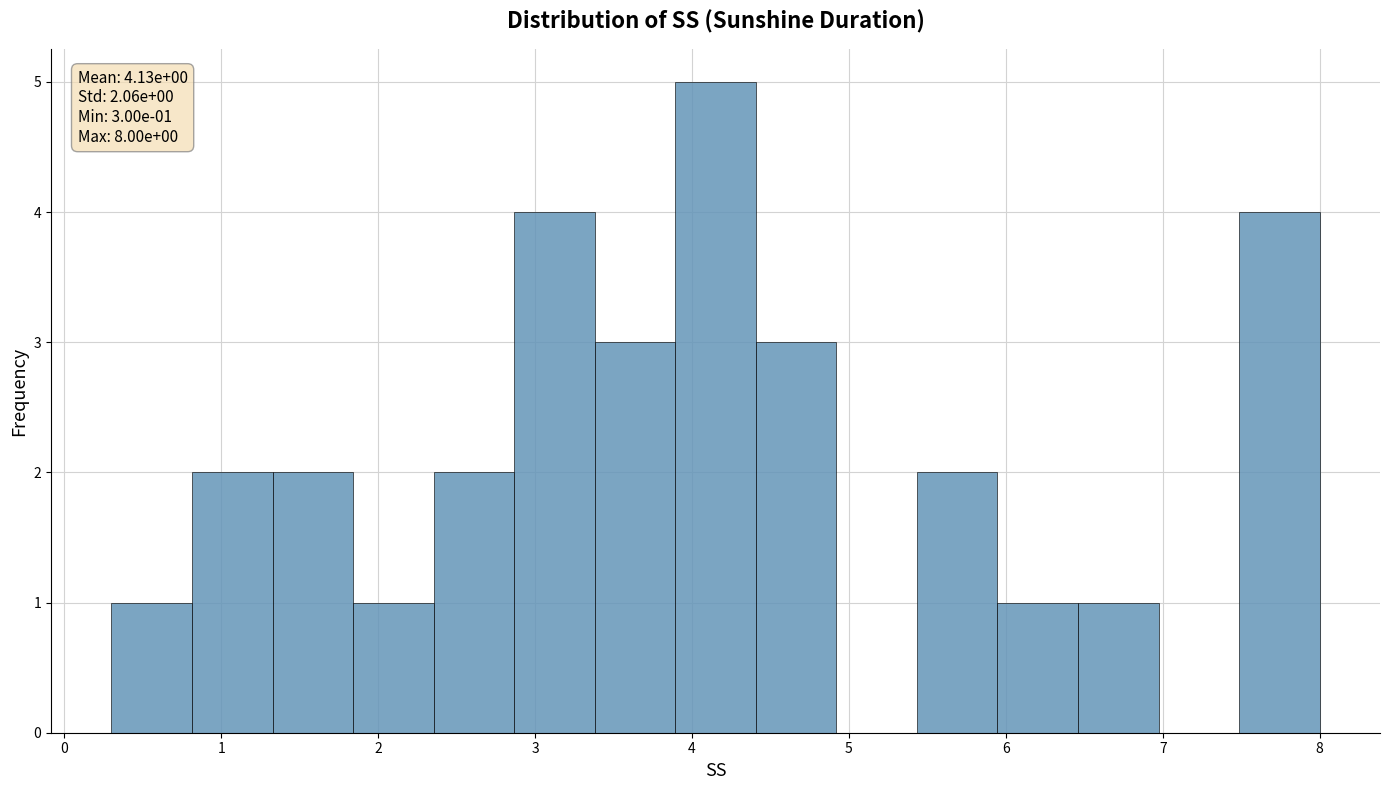

Which range on the x-axis has the tallest bar?

3.9 to 4.4